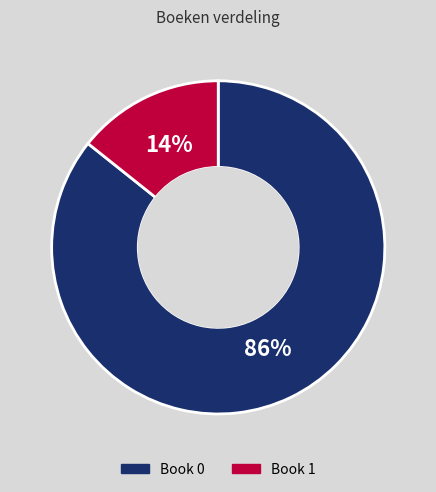

To the nearest percent, what is the average slice percentage?

50%